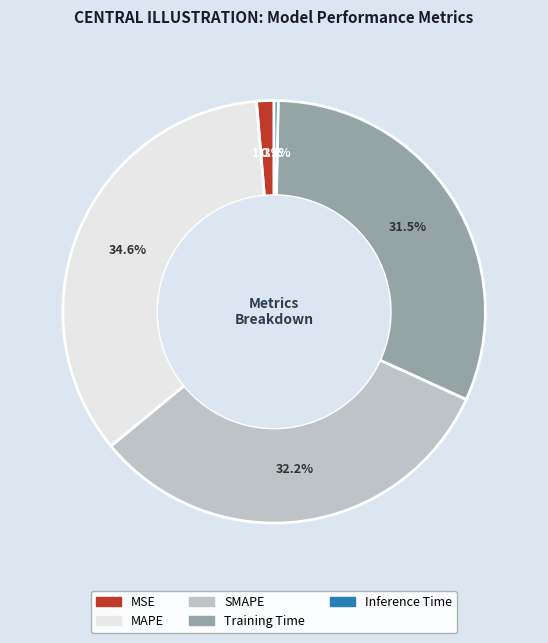

Do MSE and SMAPE together represent more than half of the pie?

No